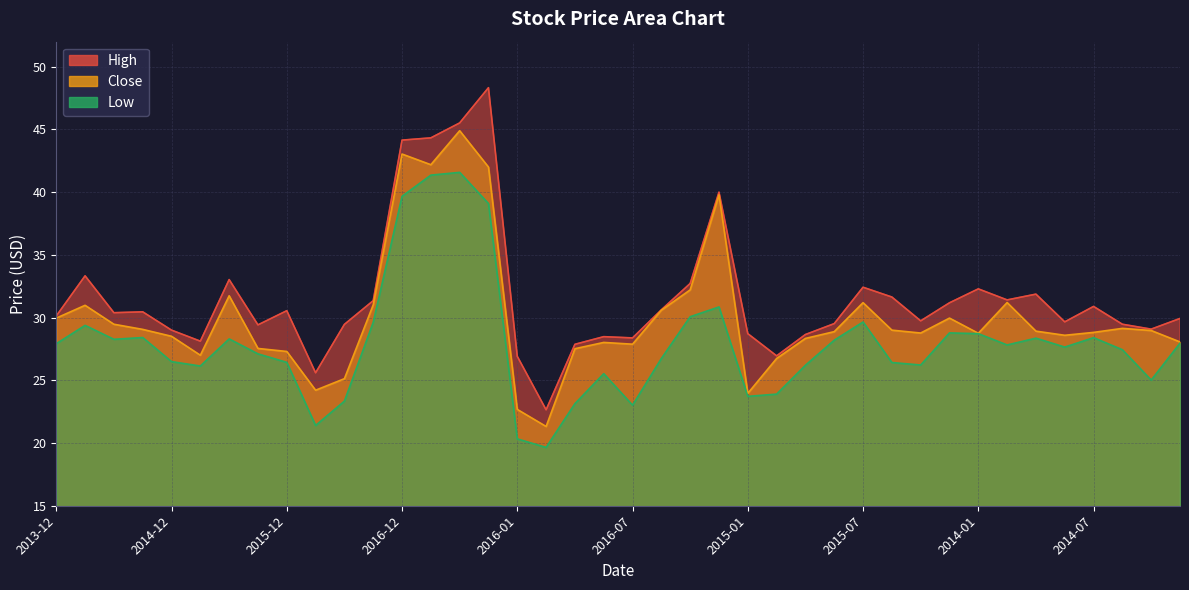

What is the highest value of the Close series?

44.9